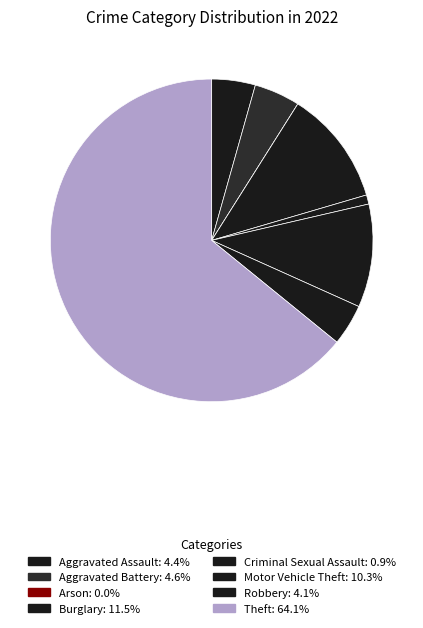

Rank the categories by value from highest to lowest.

Theft, Burglary, Motor Vehicle Theft, Aggravated Battery, Aggravated Assault, Robbery, Criminal Sexual Assault, Arson